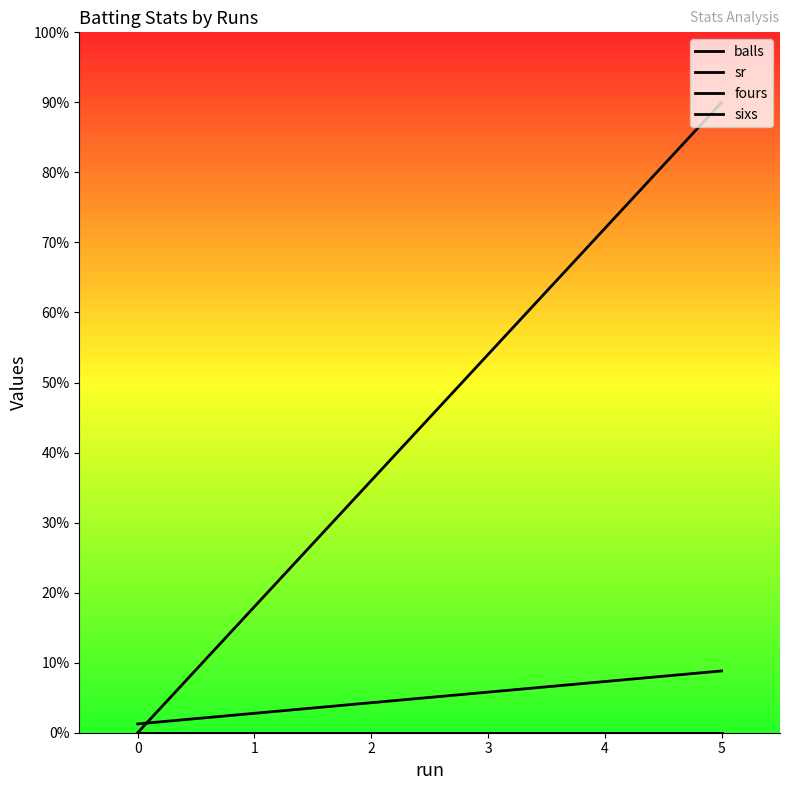

Which series has the largest total across all categories?

sr